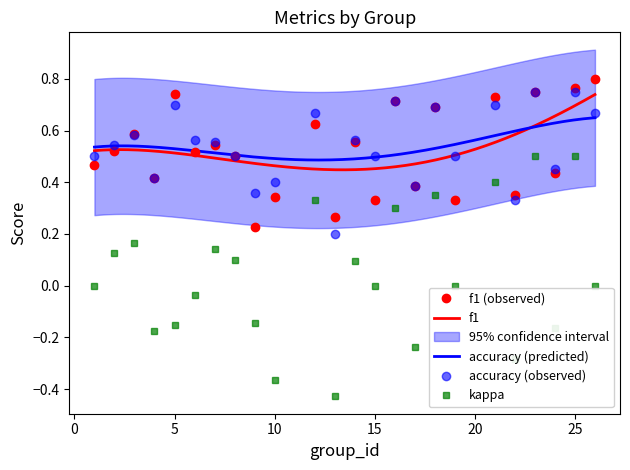

What is the average value of the accuracy series?

0.5